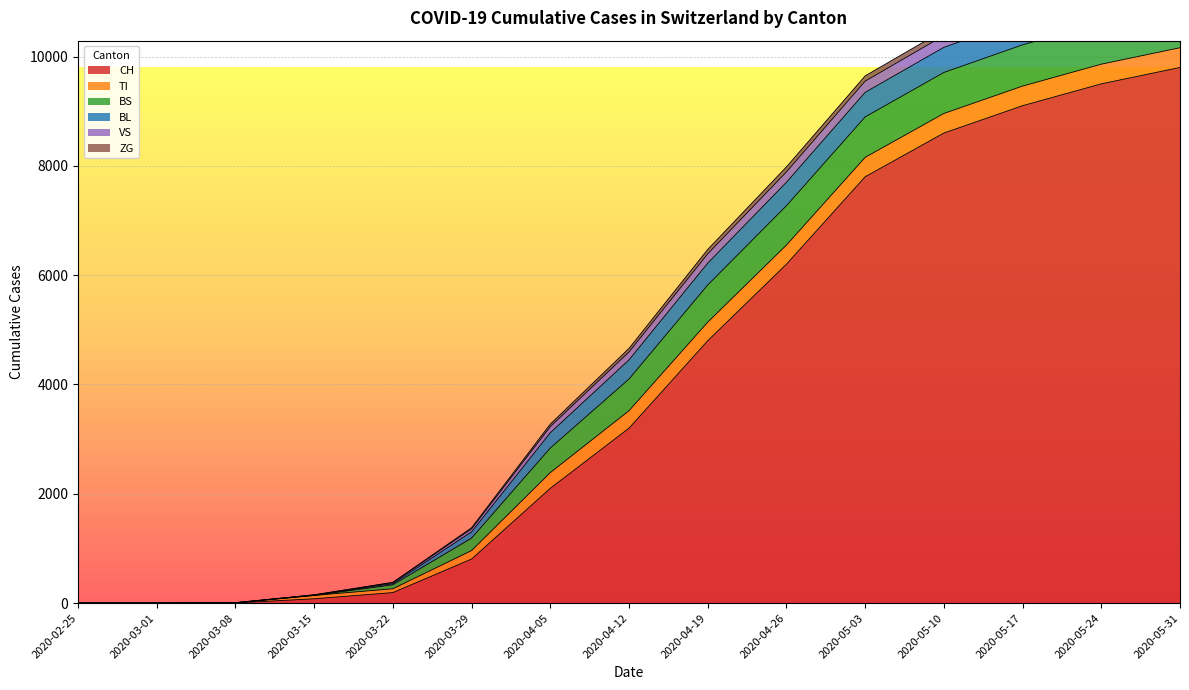

Count the number of data series in this chart.

6